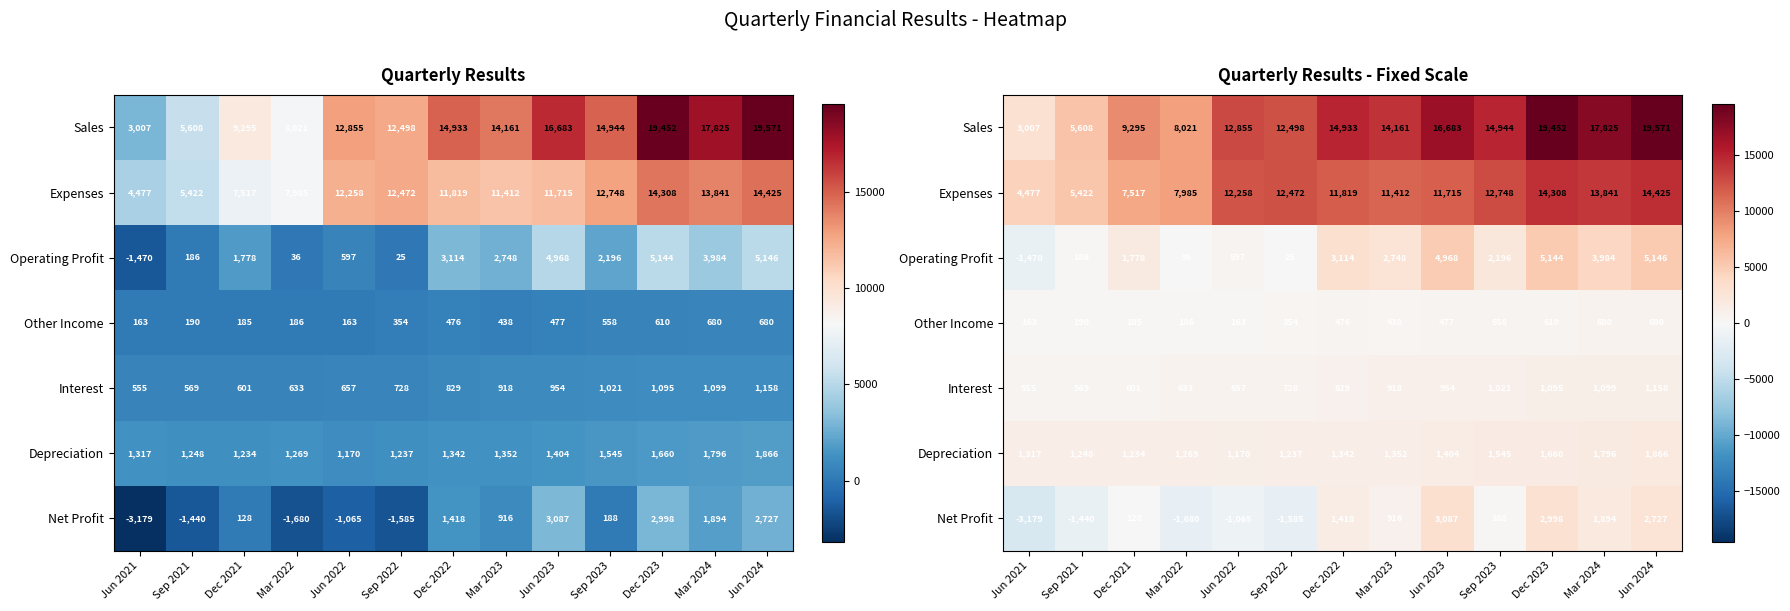

Is the value of Expenses at Dec 2021 greater than the value of Net Profit at Sep 2023?

Yes